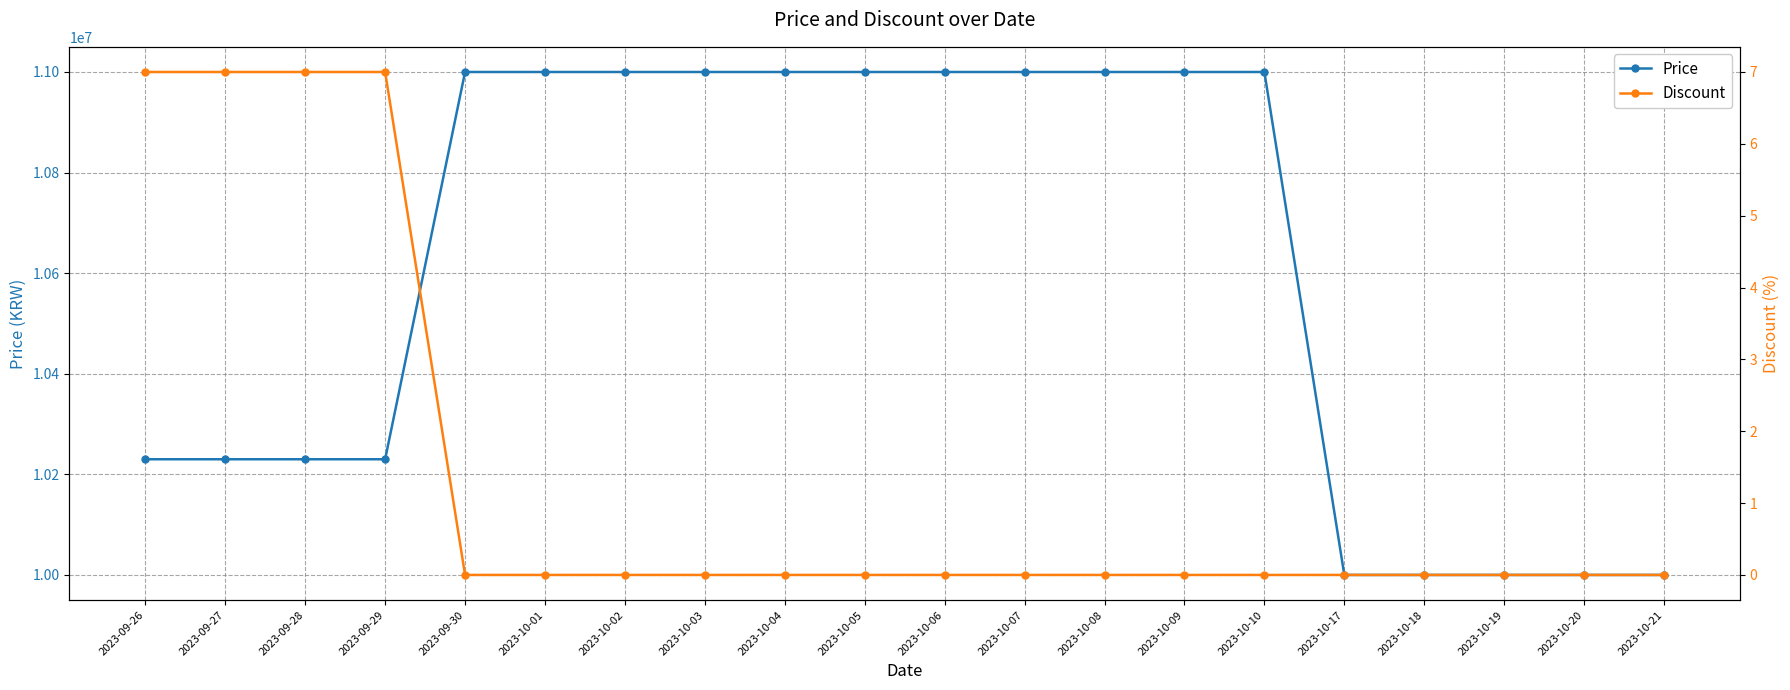

Which category has the highest value across all series?

2023-09-30